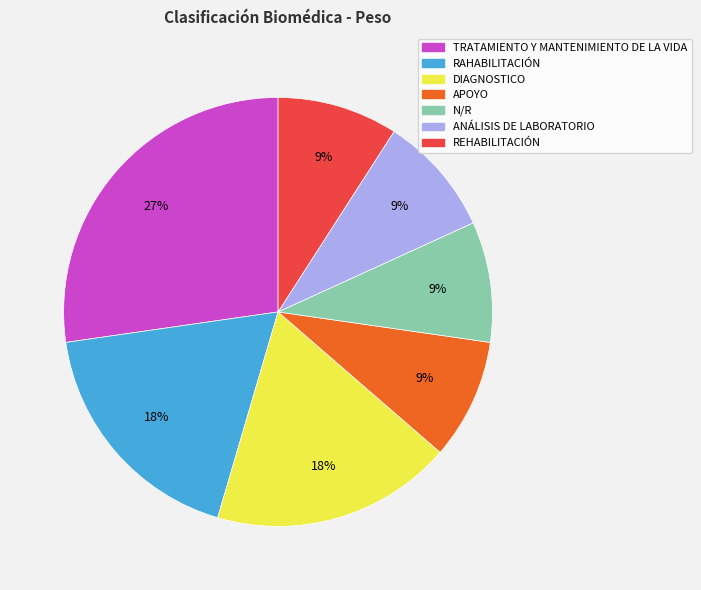

To the nearest percent, what portion does RAHABILITACIÓN represent?

18%